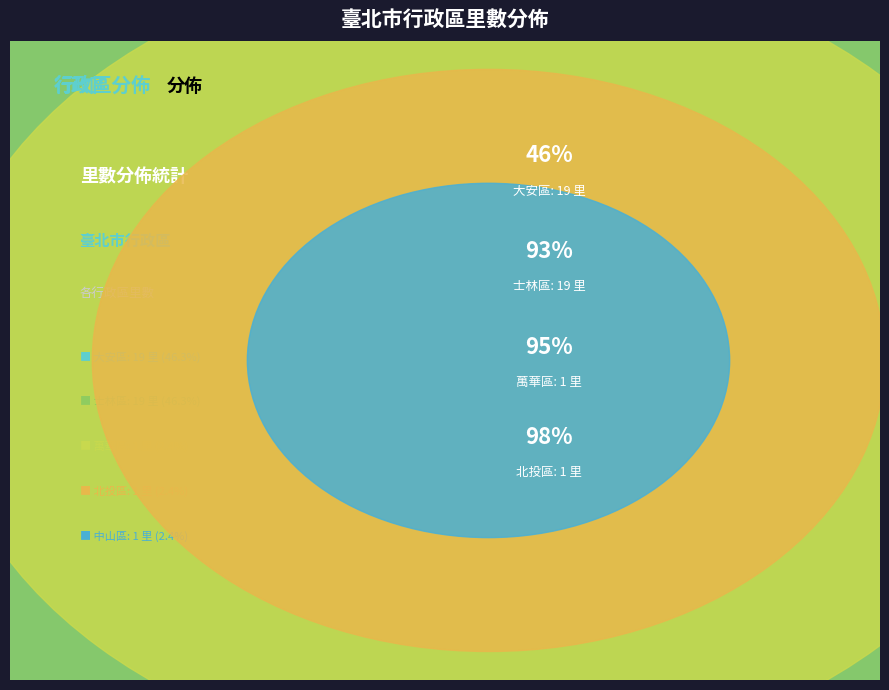

Combined, do 萬華區 and 大安區 account for over 50%?

No